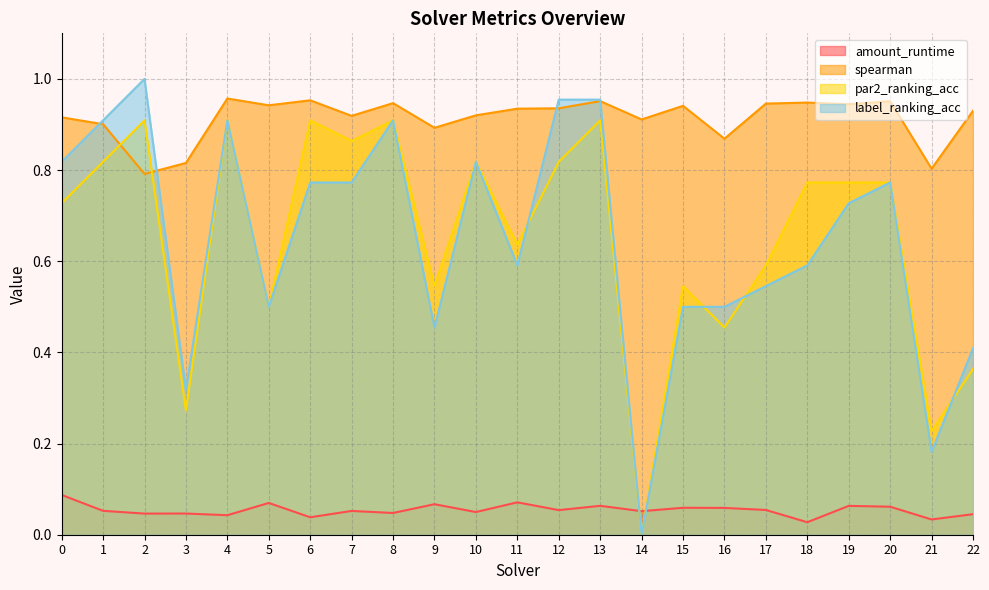

Where is spearman nearest to the value 0?

2